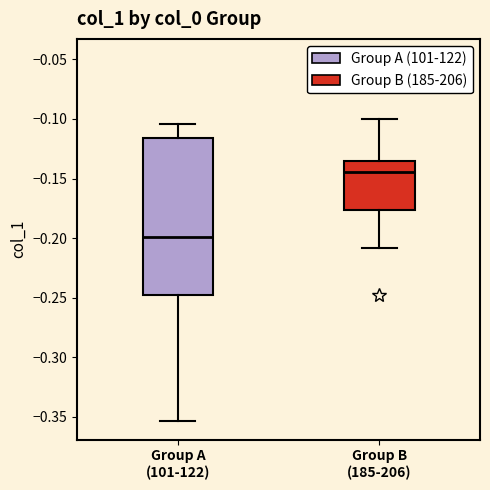

Where is the upper edge of the box for Group A (101-122) on the y-axis? The values are not printed on the chart, so give them approximately, as read against the axis.

-0.115